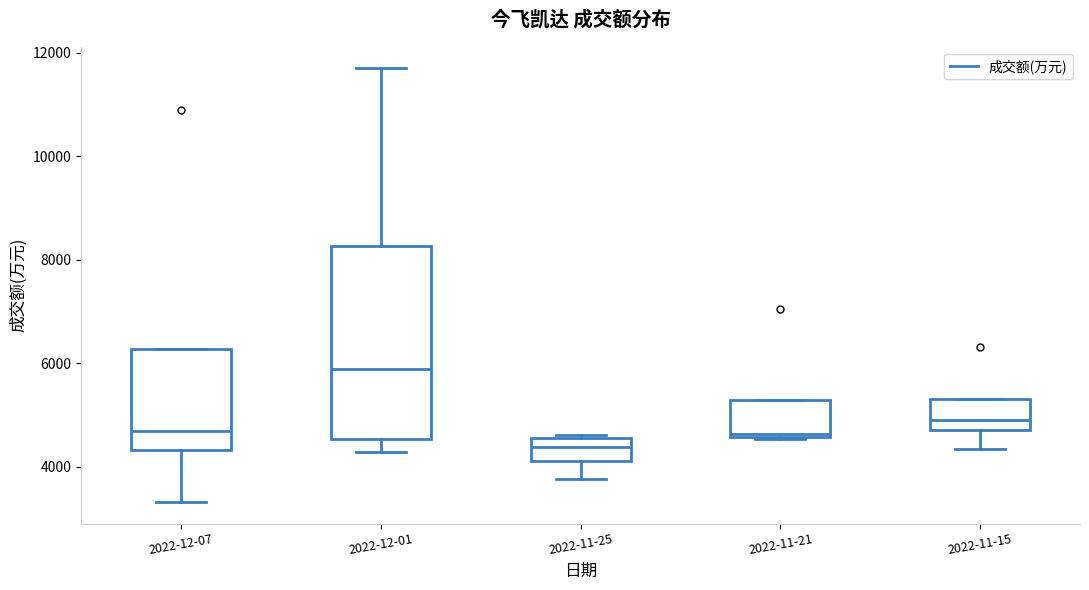

Where is the upper edge of the box for 2022-11-25 on the y-axis? The values are not printed on the chart, so give them approximately, as read against the axis.

4600